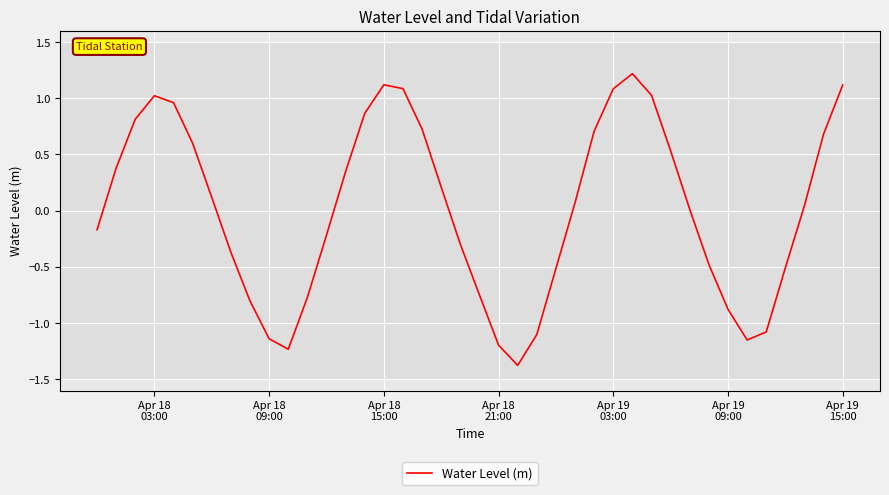

What is the maximum value shown in the chart?

1.2